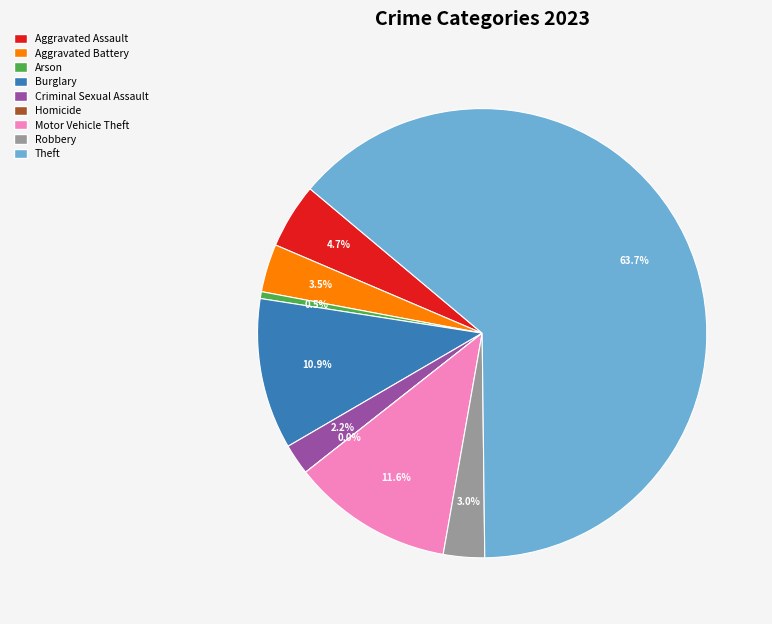

The Burglary slice represents 11% of the pie. True or false?

True